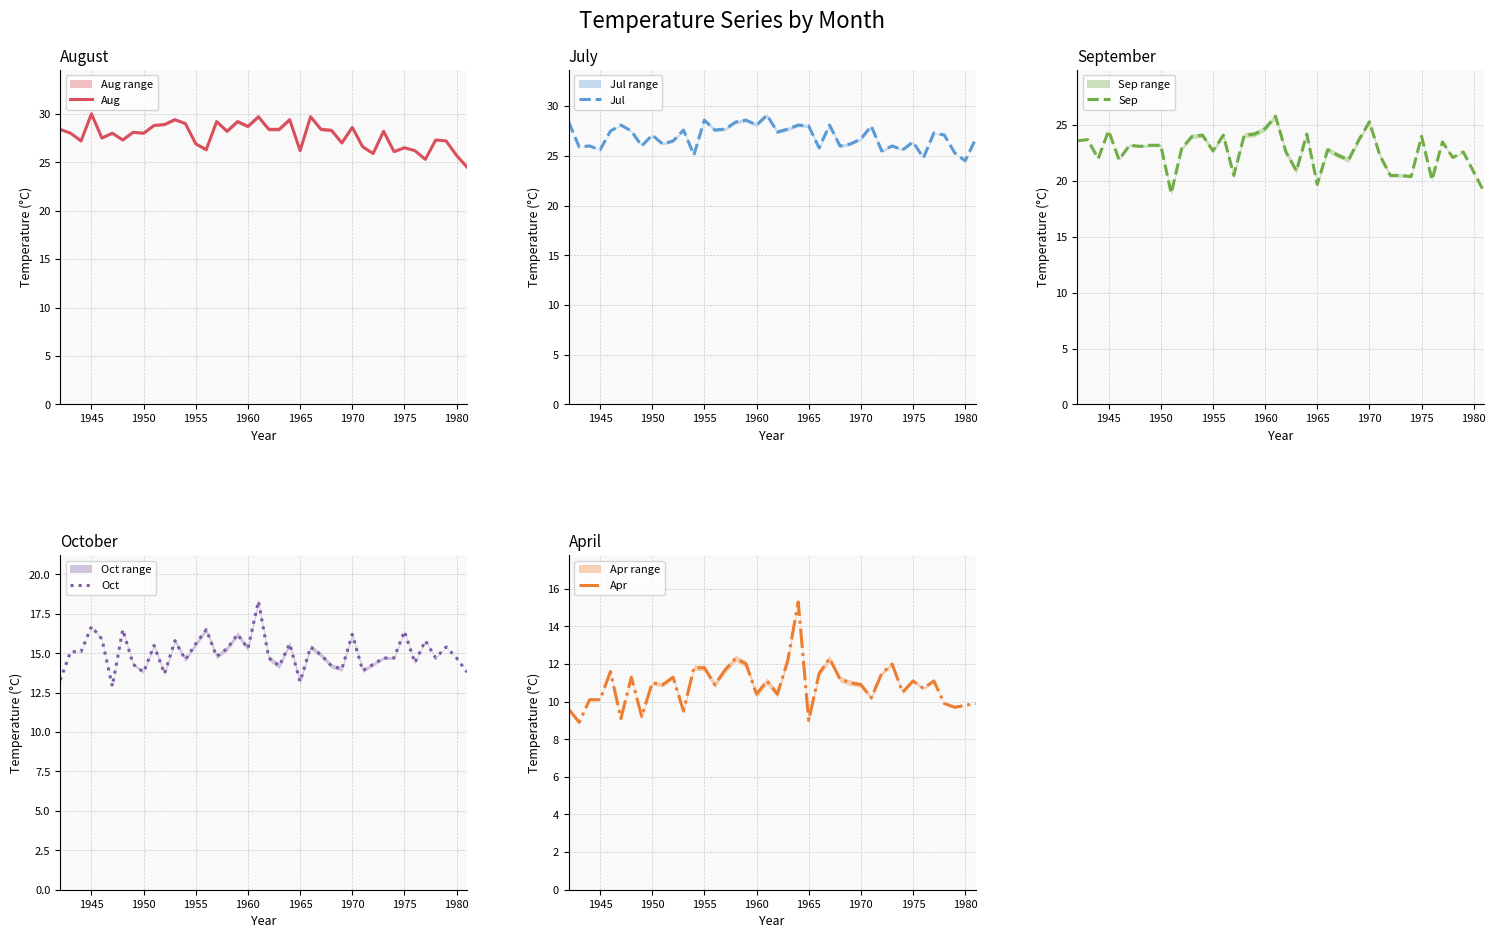

What are all the series names shown in the legend?

Aug, Jul, Sep, Oct, Apr